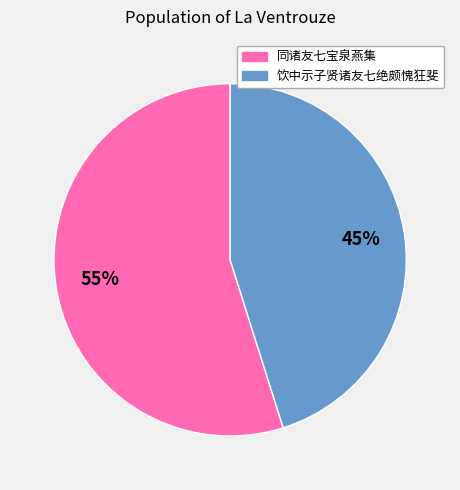

Is there a majority slice in this chart?

Yes